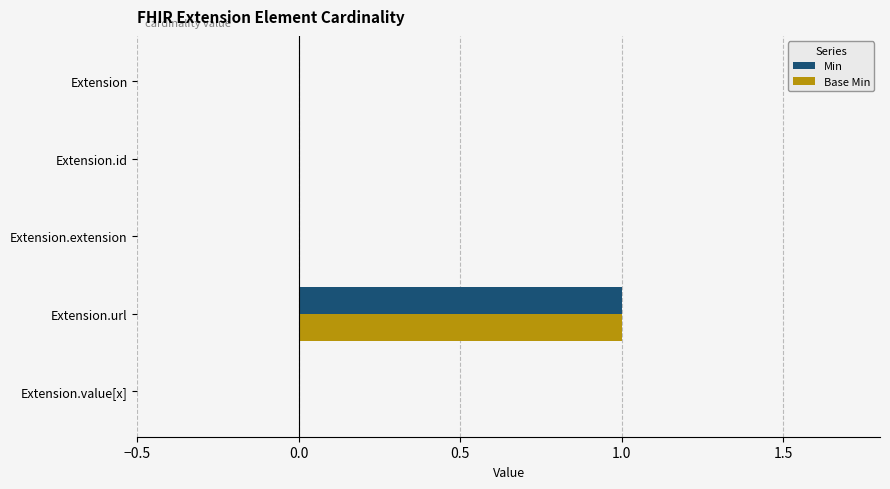

What is the highest value of the Min series?

1